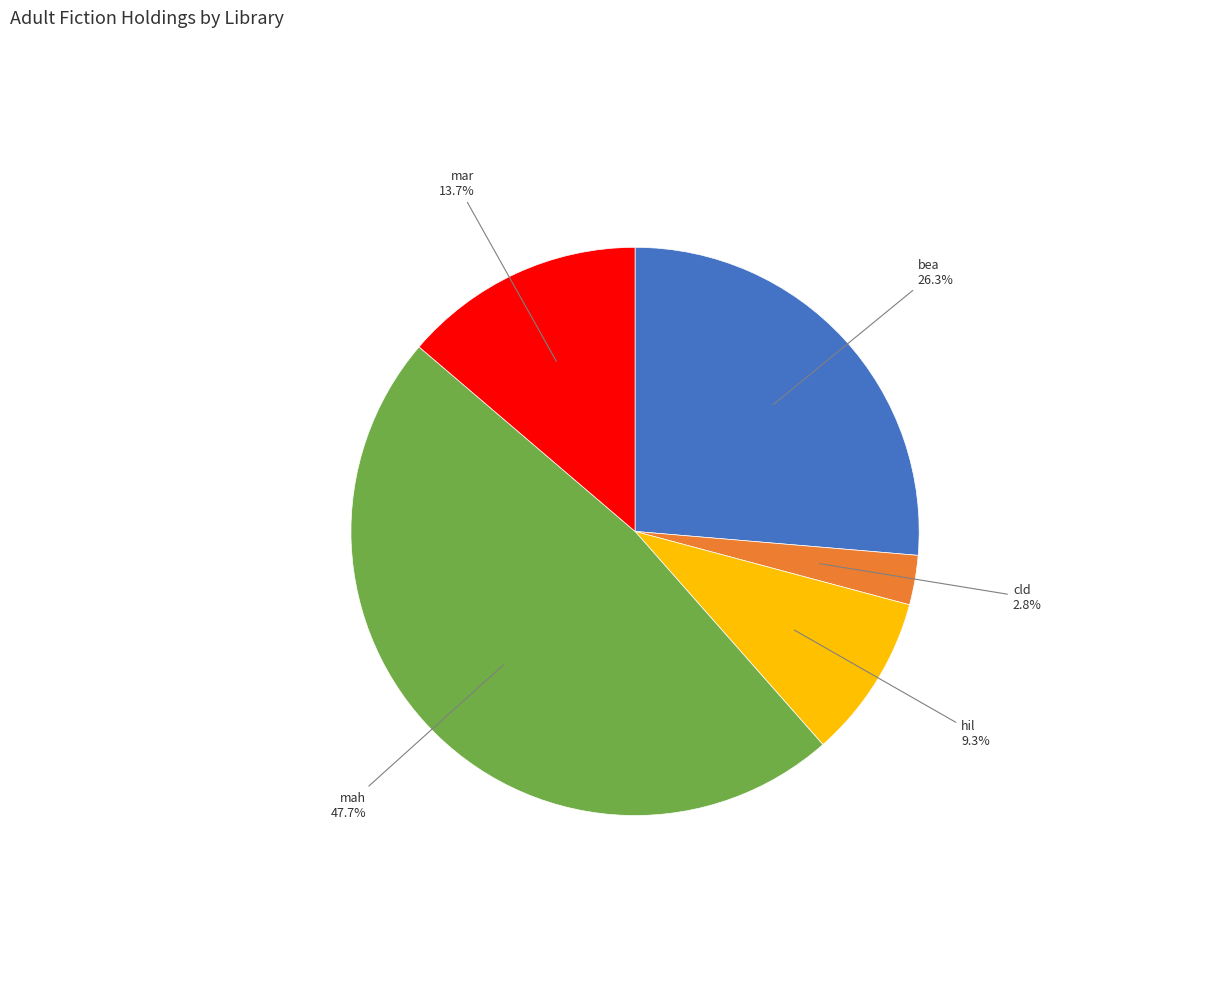

True or false: hil accounts for 20% of the total.

False